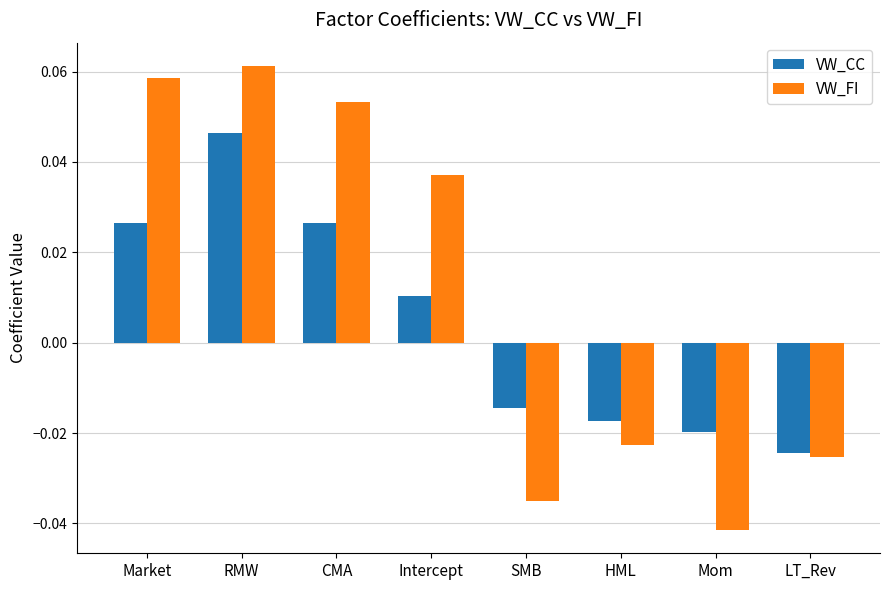

What is the label of the 5th bar from the right?

Intercept